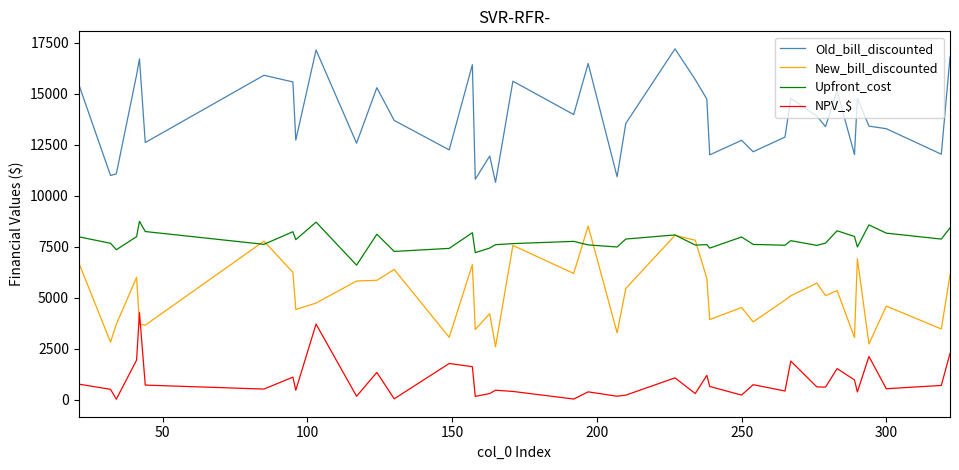

True or false: NPV_$ has more than 1 points higher than both neighbors.

True